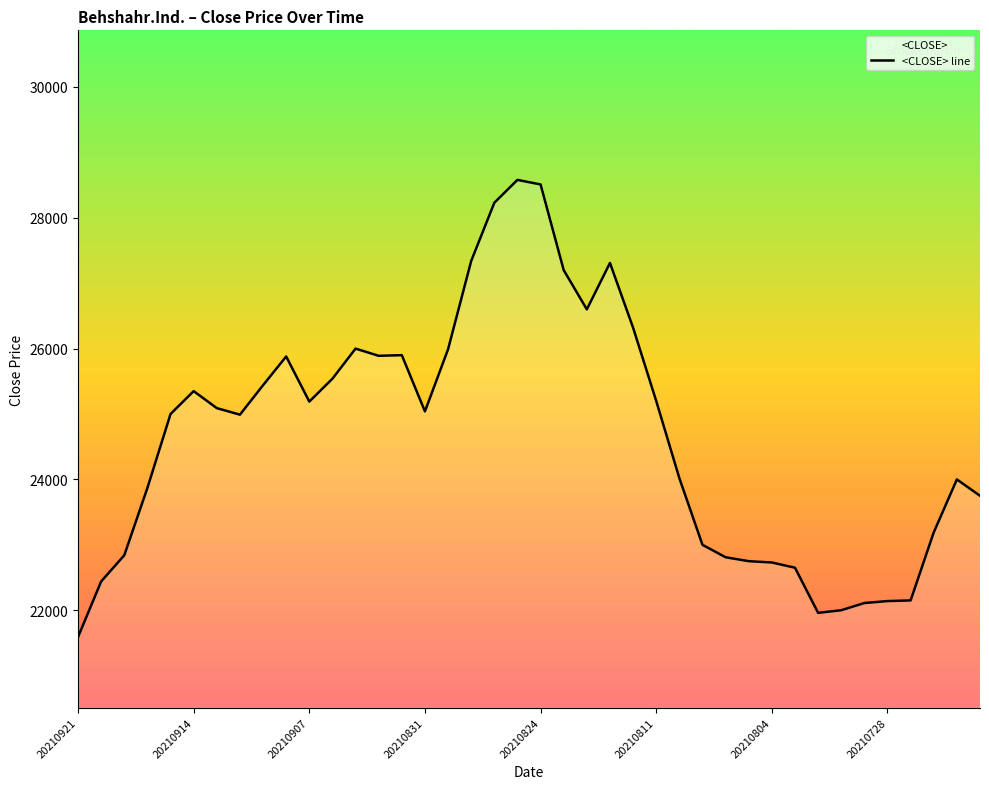

What is the change in value from 9 to 13?

+10